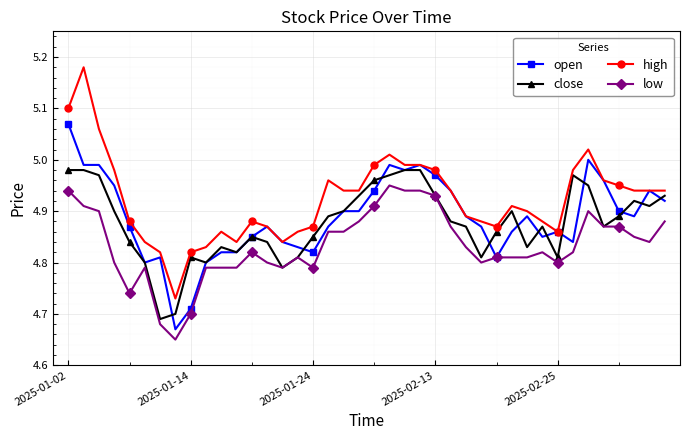

Which series has the largest total across all categories?

high